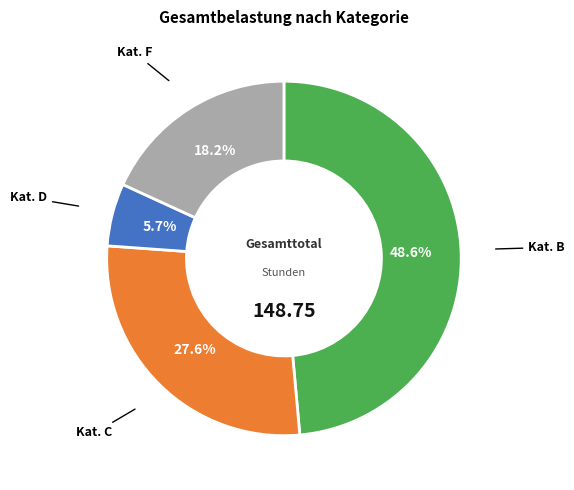

Is there a majority slice in this chart?

No